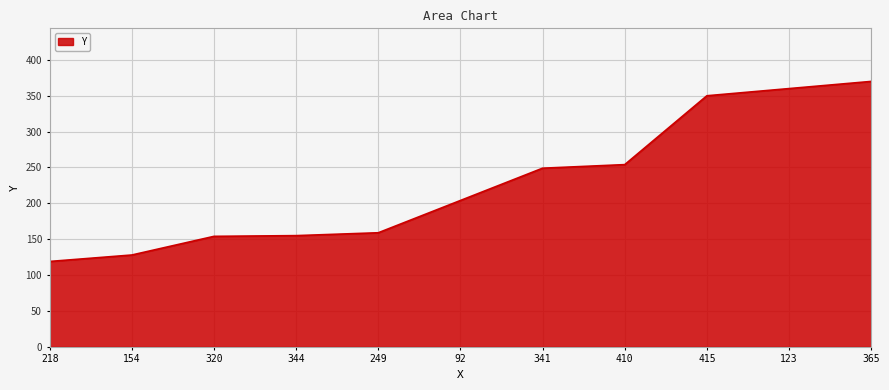

What is the change in value from 92 to 415?

+146